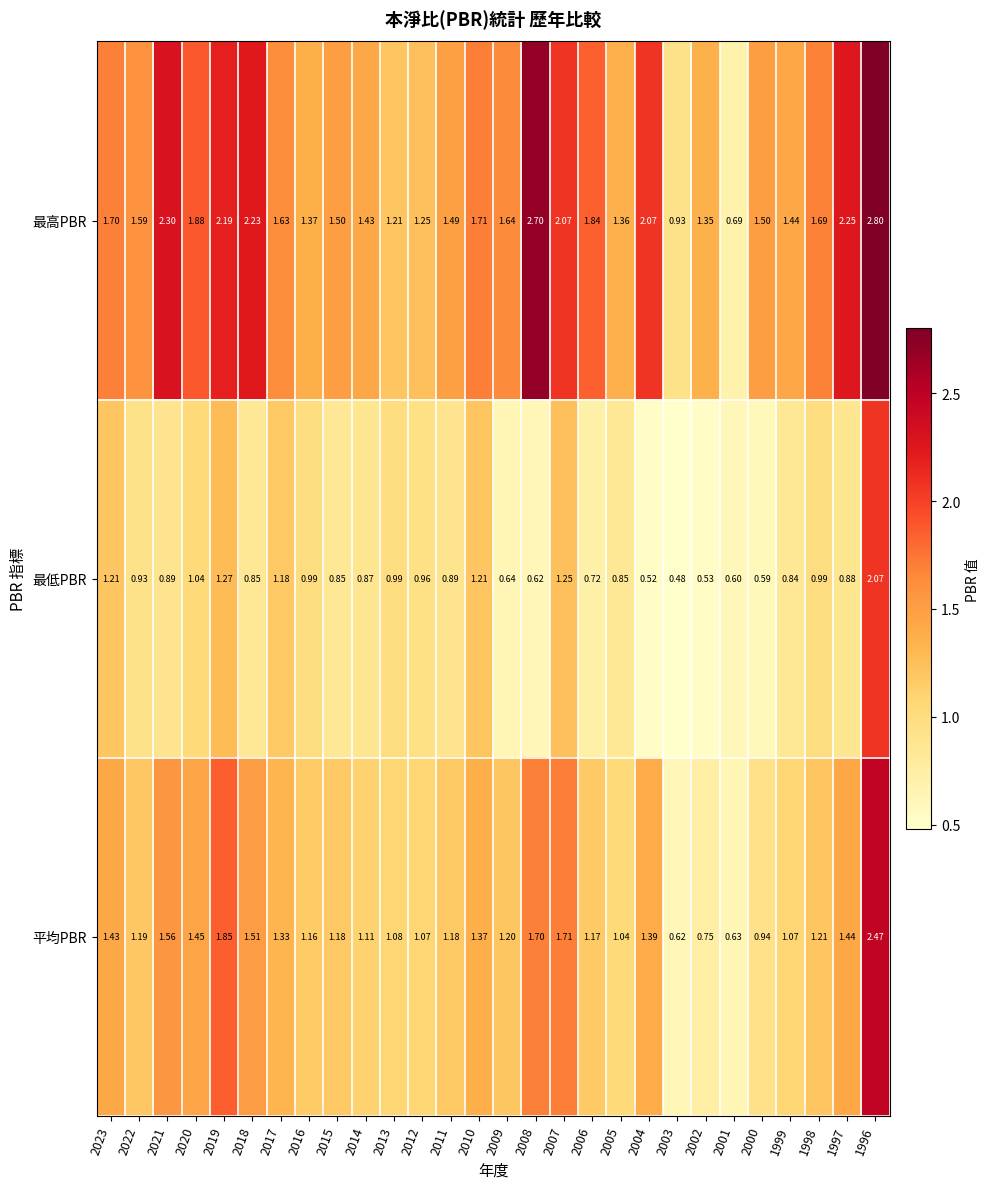

Which series has the largest total across all categories?

最高PBR